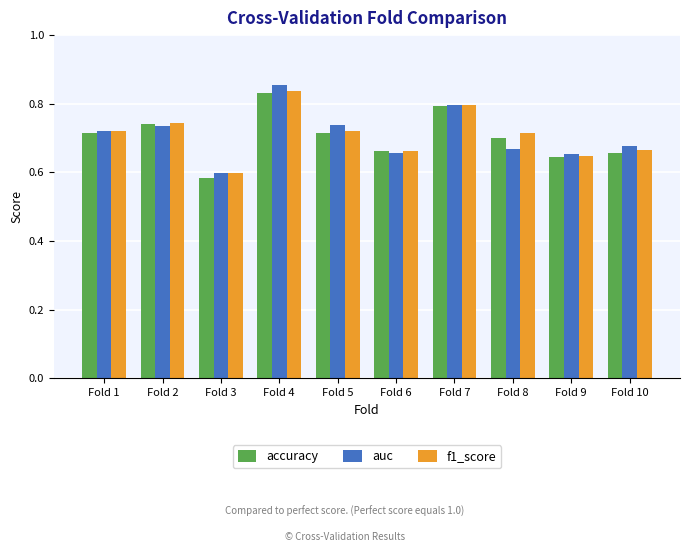

Which series has the widest spread of values?

auc